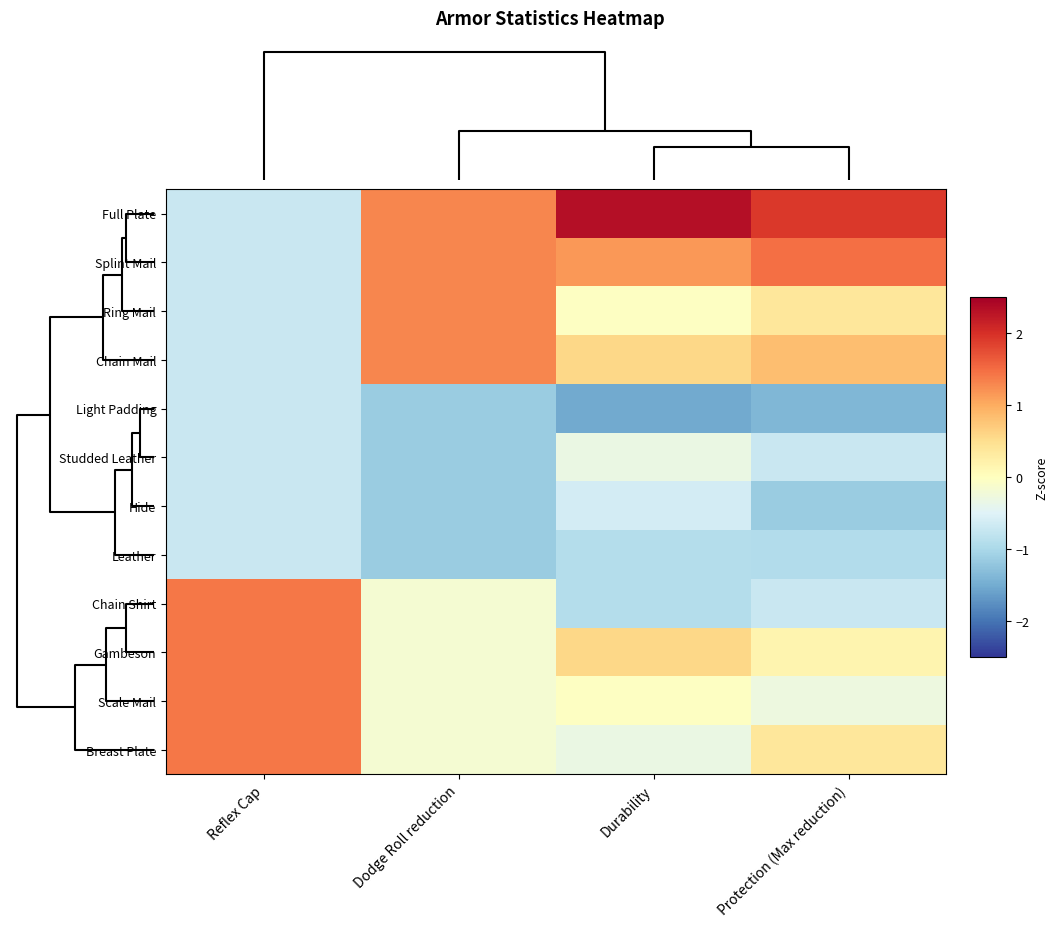

What is the minimum value shown in the chart?

-1.5